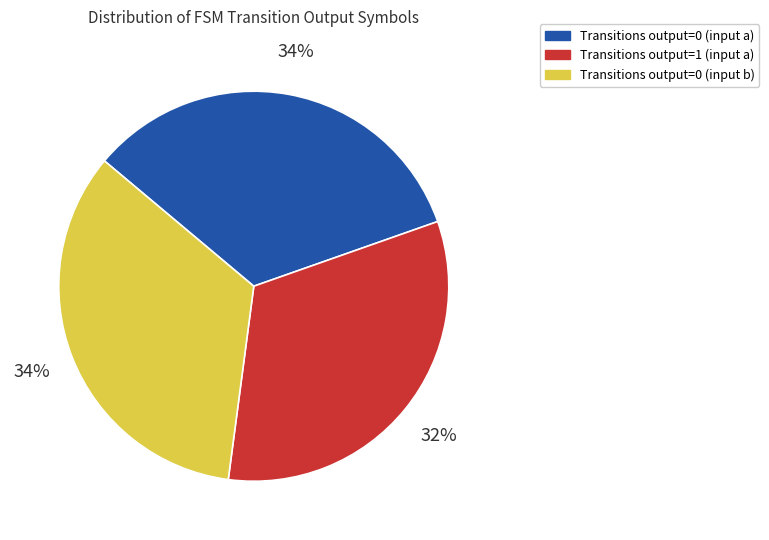

To the nearest percent, what is the difference between the largest and smallest slice percentages?

2%